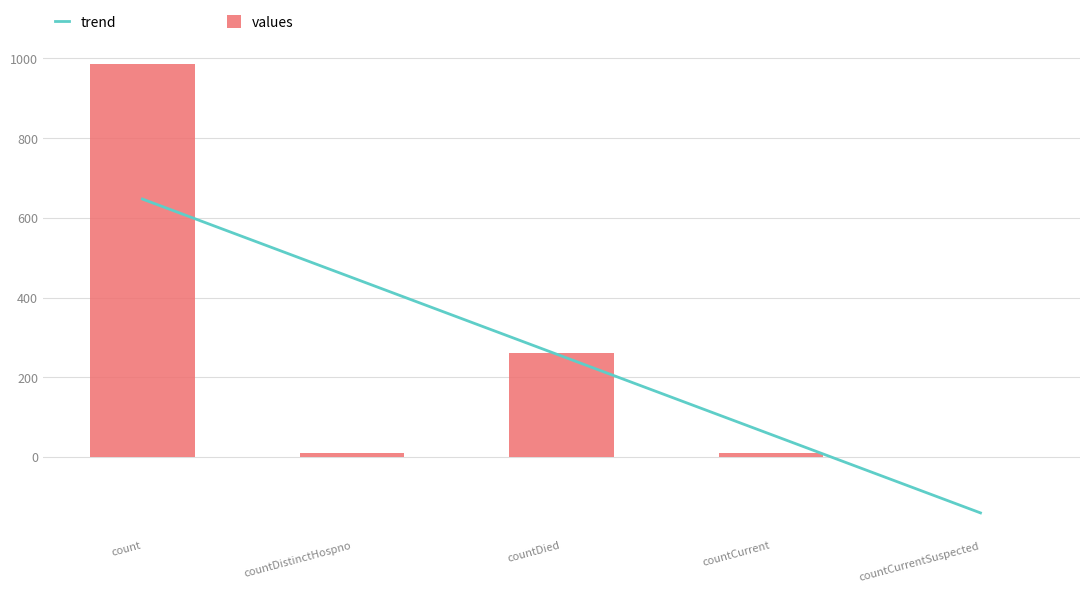

Which label corresponds to the smallest value in the chart?

countCurrentSuspected